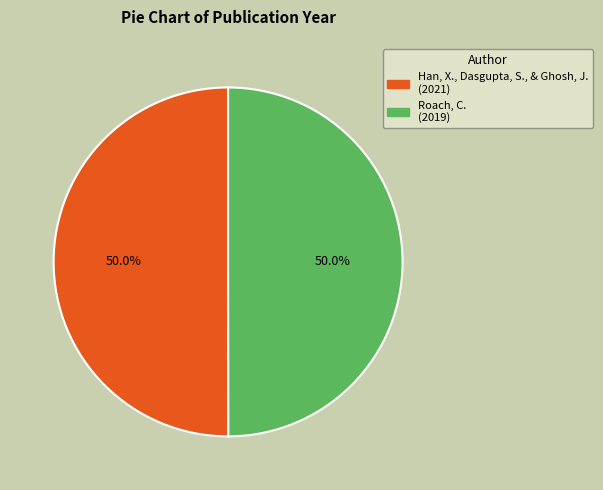

To the nearest percent, what percentage of the pie is Roach, C.?

50%